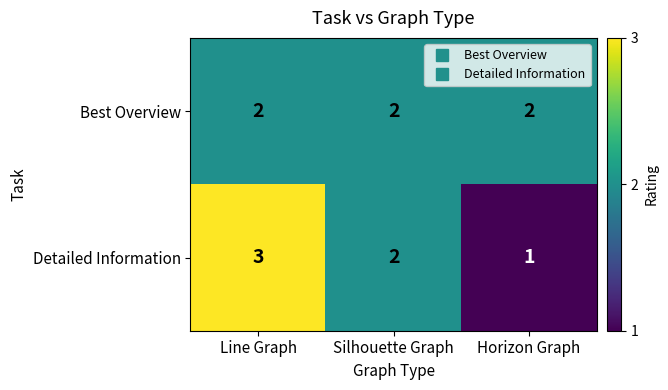

Read the Detailed Information value at Line Graph.

3